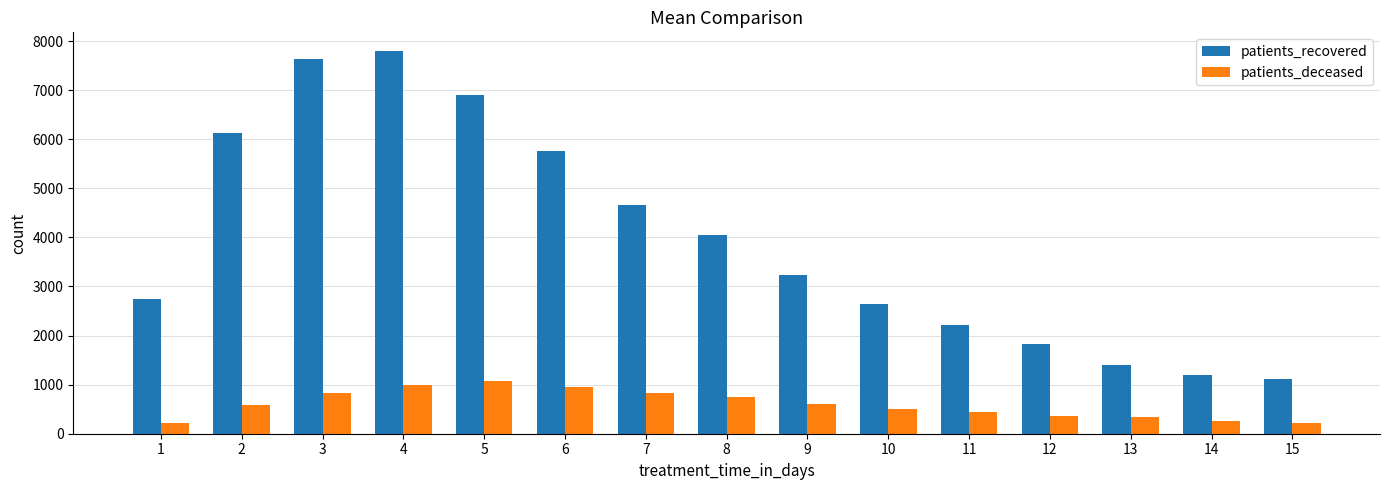

List the series in order of their overall mean, lowest first.

patients_deceased, patients_recovered